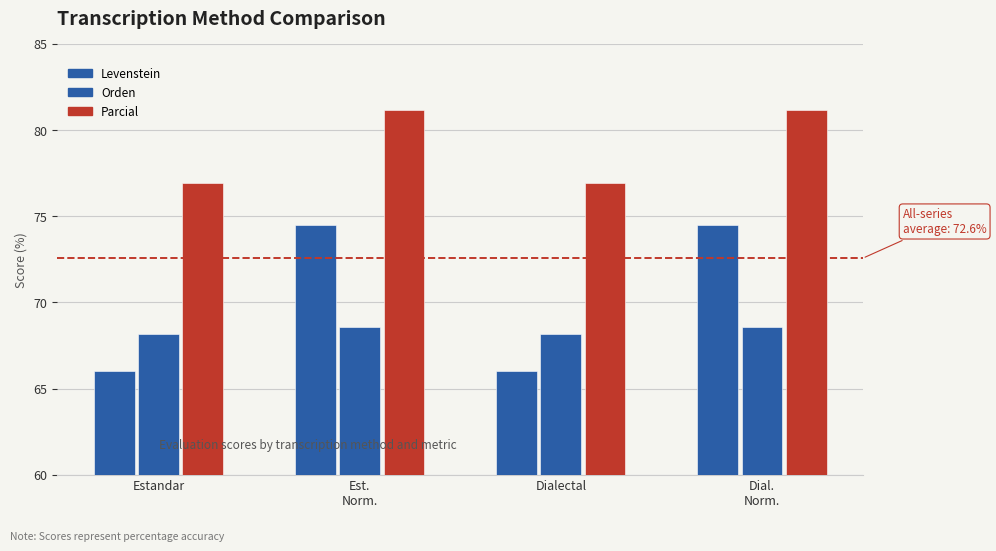

How many data points in Parcial are less than 81?

2